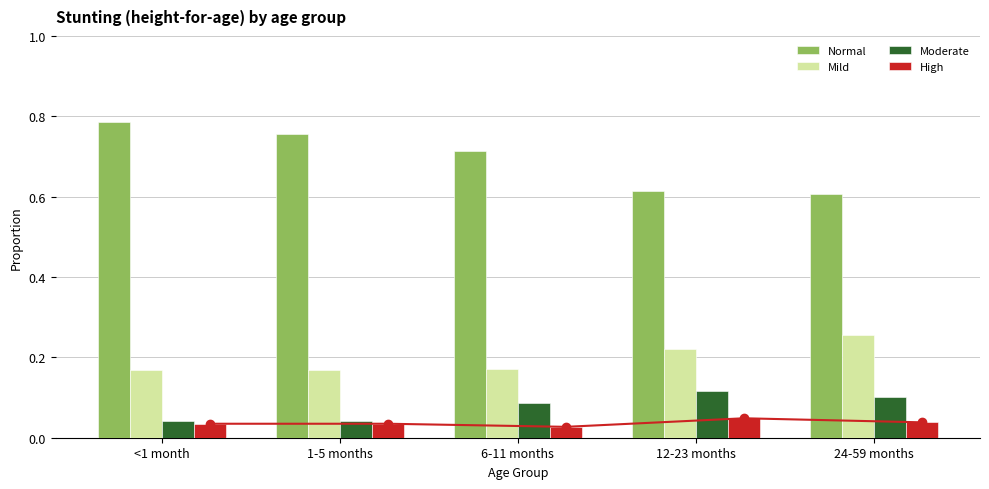

Reading right to left, transcribe all the data shown in this chart.

Normal: 24-59 months=0.6	12-23 months=0.6	6-11 months=0.7	1-5 months=0.8	<1 month=0.8
Mild: 24-59 months=0.3	12-23 months=0.2	6-11 months=0.2	1-5 months=0.2	<1 month=0.2
Moderate: 24-59 months=0.1	12-23 months=0.1	6-11 months=0.1	1-5 months=0.0	<1 month=0.0
High: 24-59 months=0.0	12-23 months=0.0	6-11 months=0.0	1-5 months=0.0	<1 month=0.0